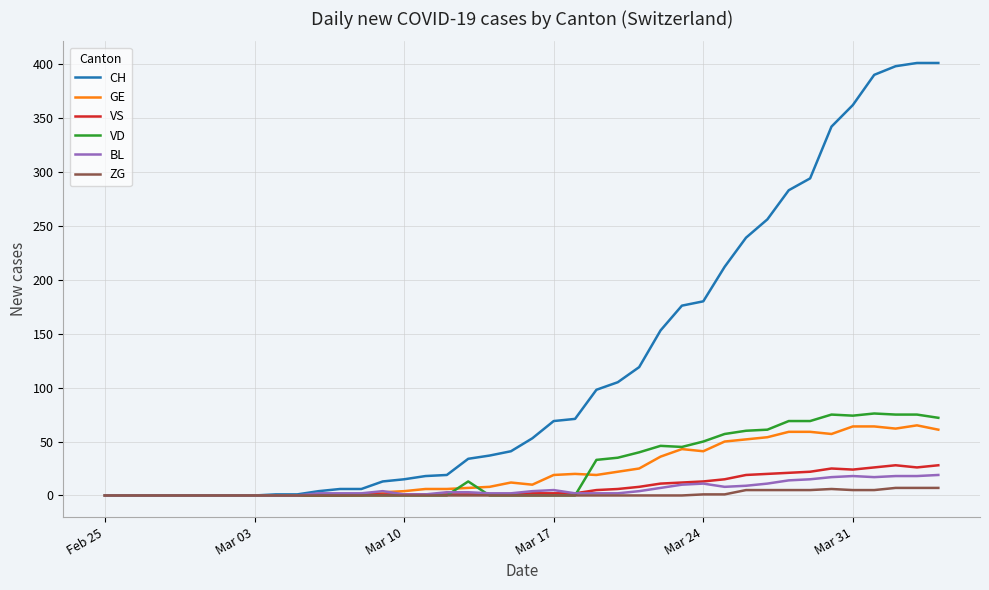

Rank the series by their maximum value, from lowest to highest.

ZG, BL, VS, GE, VD, CH